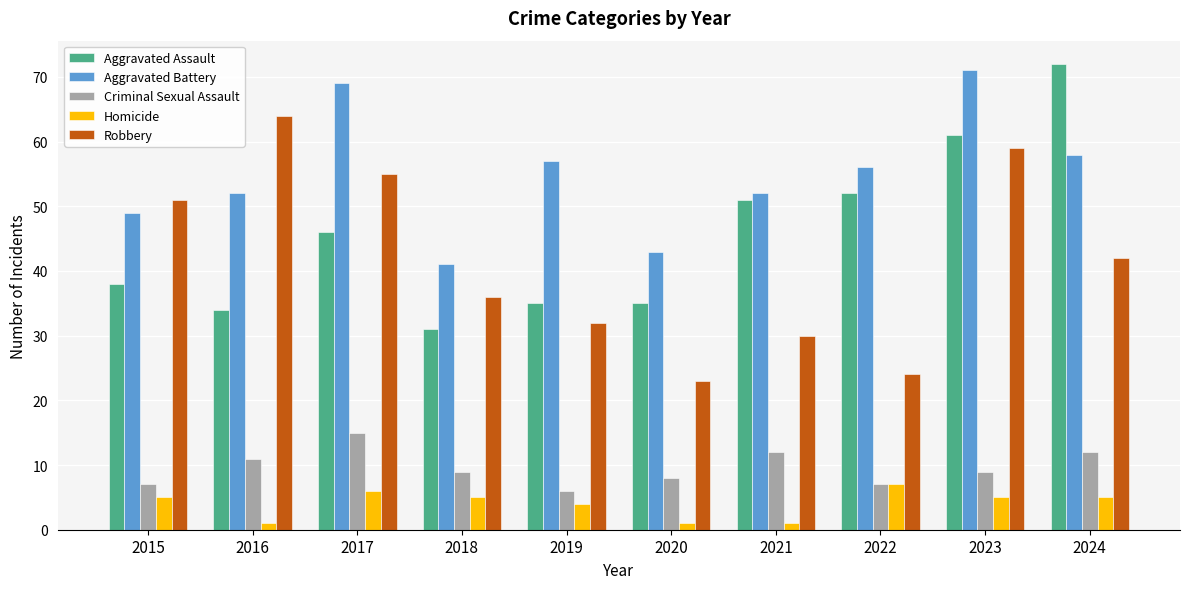

What is the difference between the highest and lowest values at 2017?

63